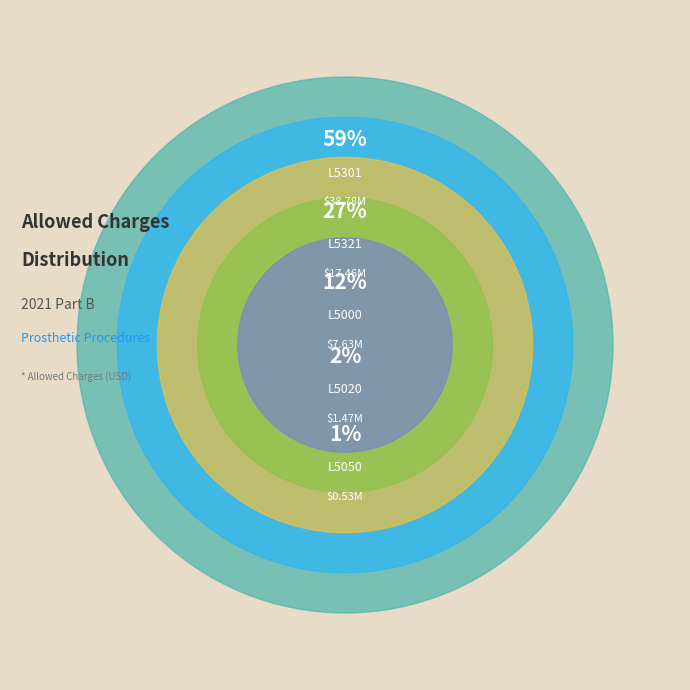

Count the number of slices in the pie.

5